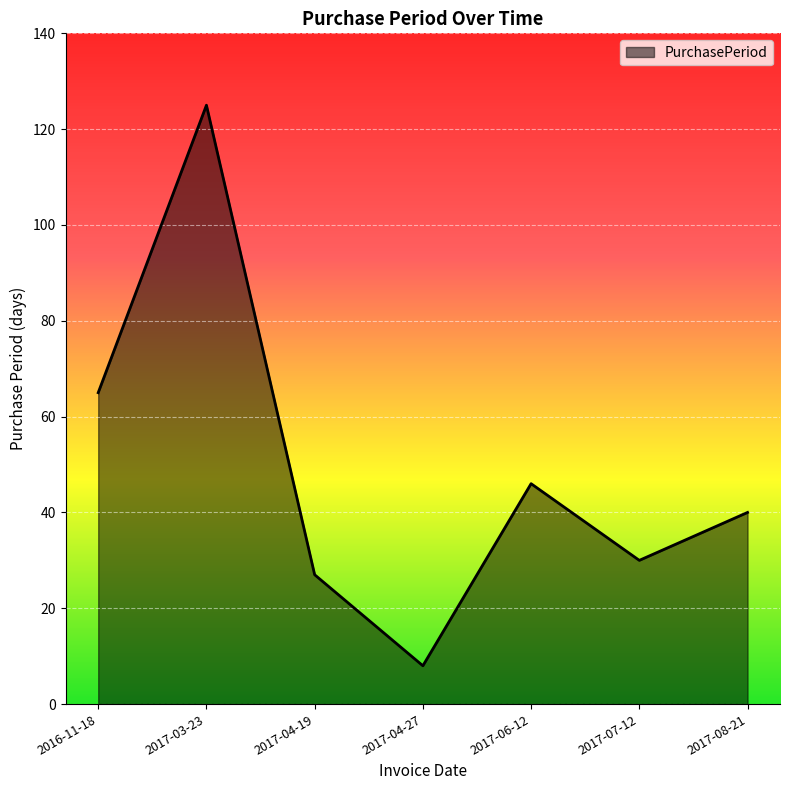

Reading left to right, list all the values displayed in this chart.

65	125	27	8	46	30	40